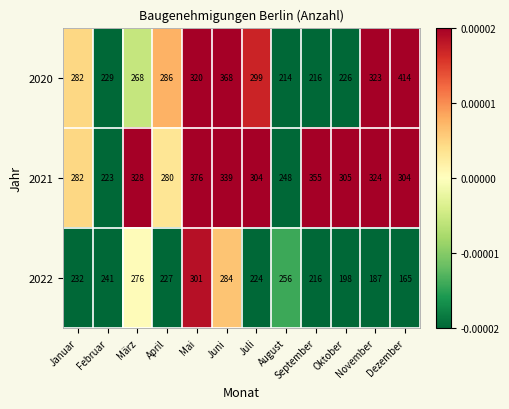

Which category has the lowest value across all series?

Dezember